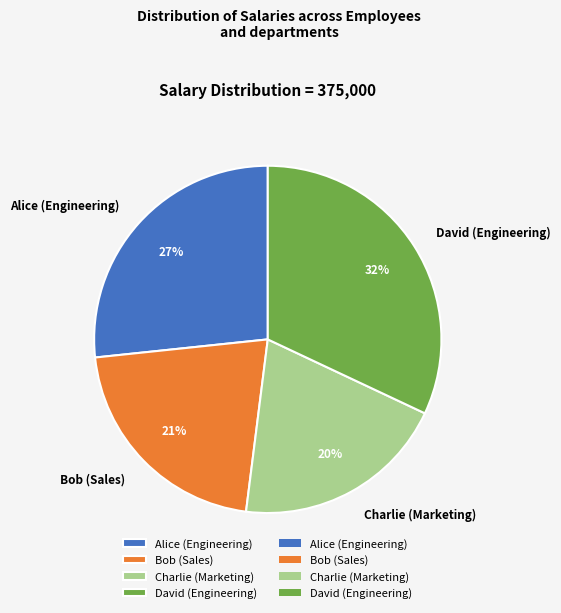

To the nearest percent, what is the difference between the David (Engineering) and Alice (Engineering) slice percentages?

5%